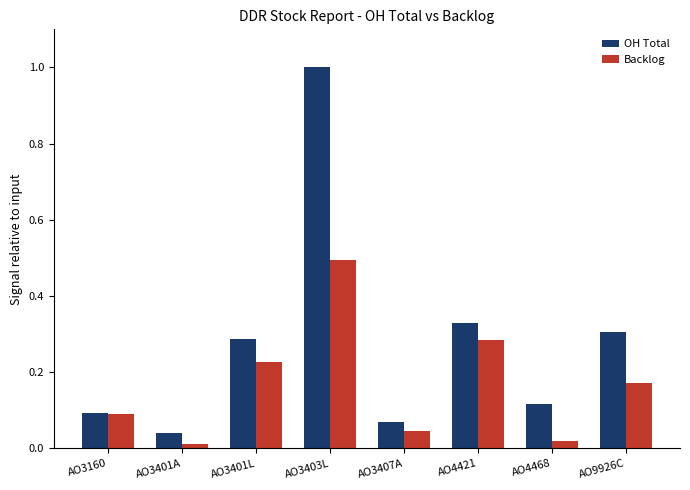

Rank the series by their average value, from highest to lowest.

OH Total, Backlog